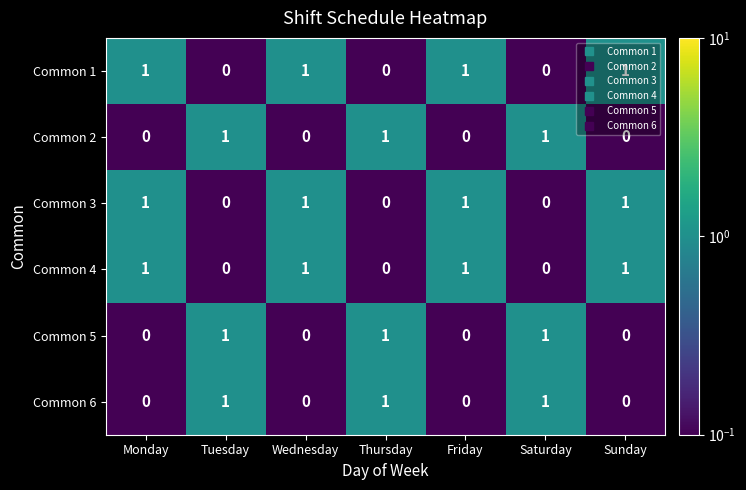

What is the difference between the highest and lowest values at Thursday?

1